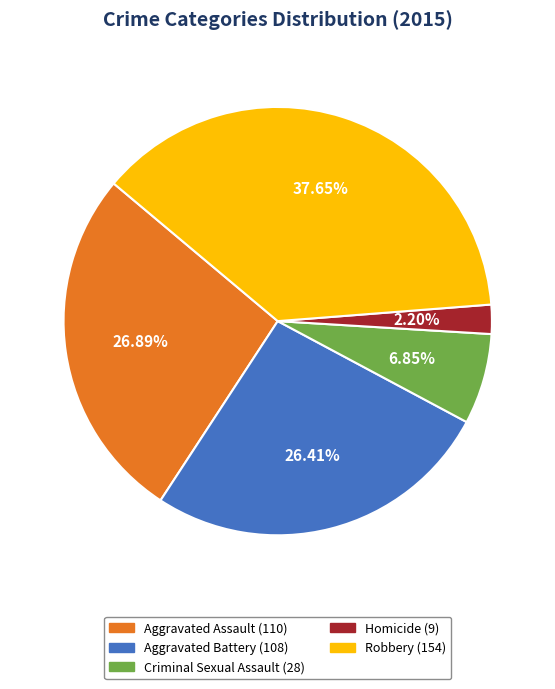

To the nearest percent, what portion does Criminal Sexual Assault represent?

7%